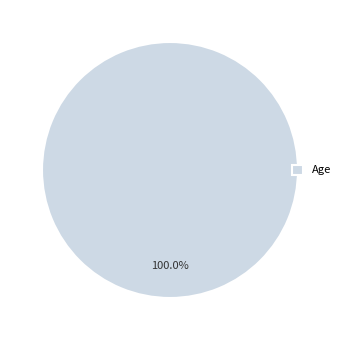

Rank the categories by value from lowest to highest.

Age